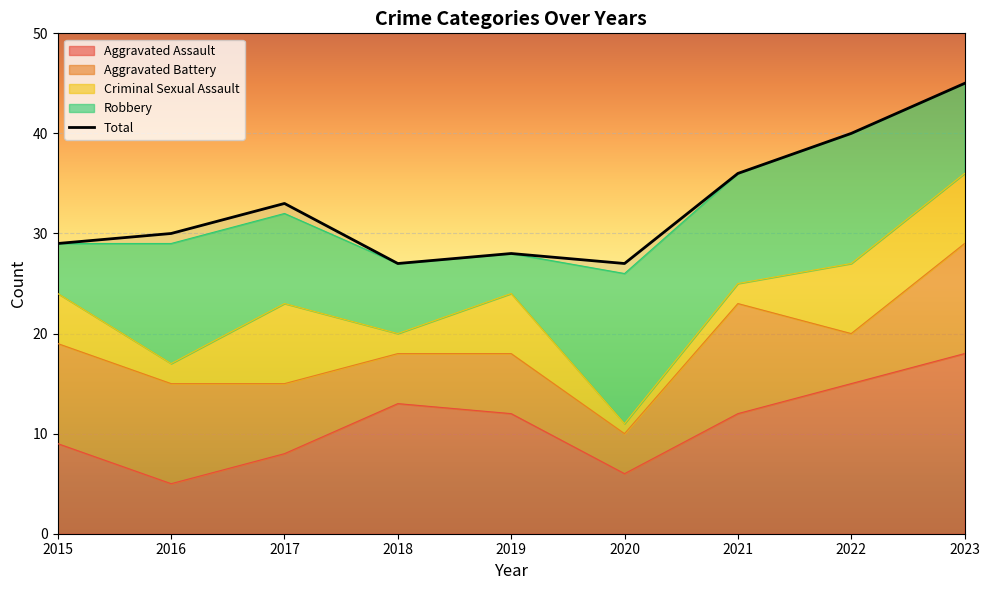

True or false: there are more than 1 points higher than both neighbors.

True